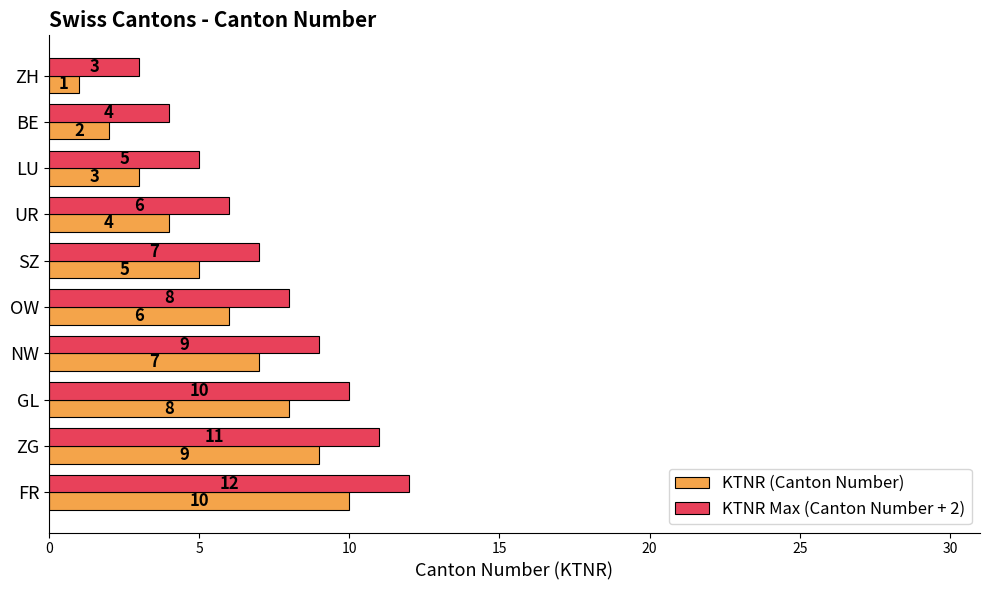

The KTNR Max (Canton Number + 2) series shows 2 at BE. True or false?

False